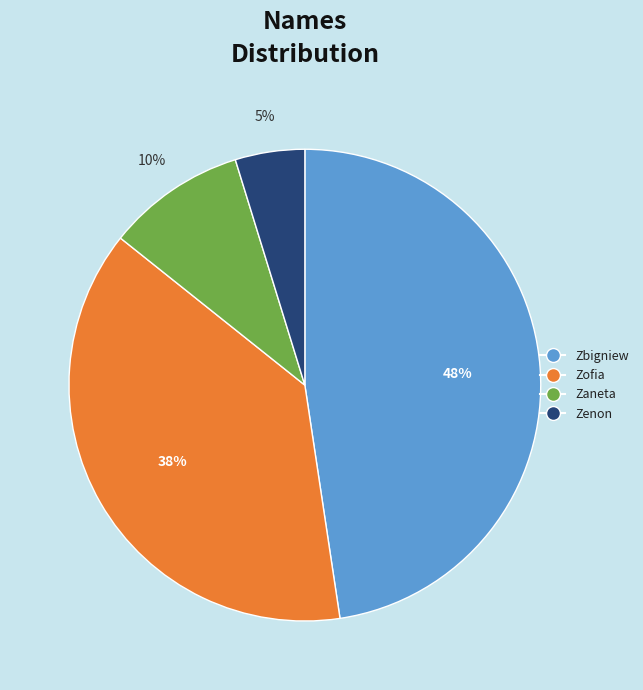

To the nearest percent, what is the difference between the Zenon and Zaneta slice percentages?

5%